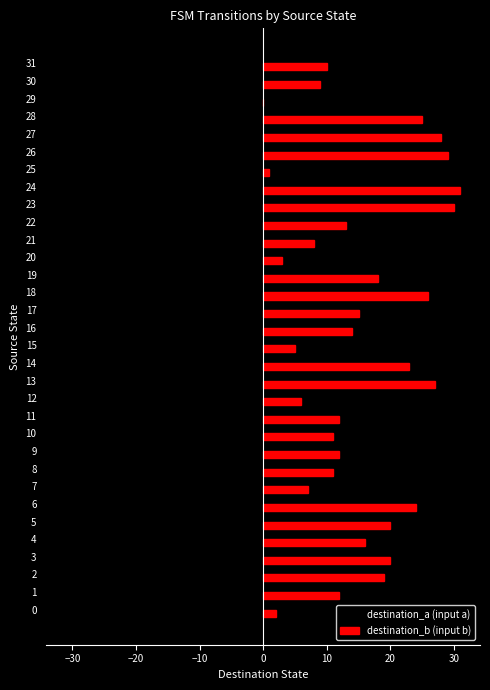

Between 18 and 26, which series saw the biggest shift?

destination_a (input a)